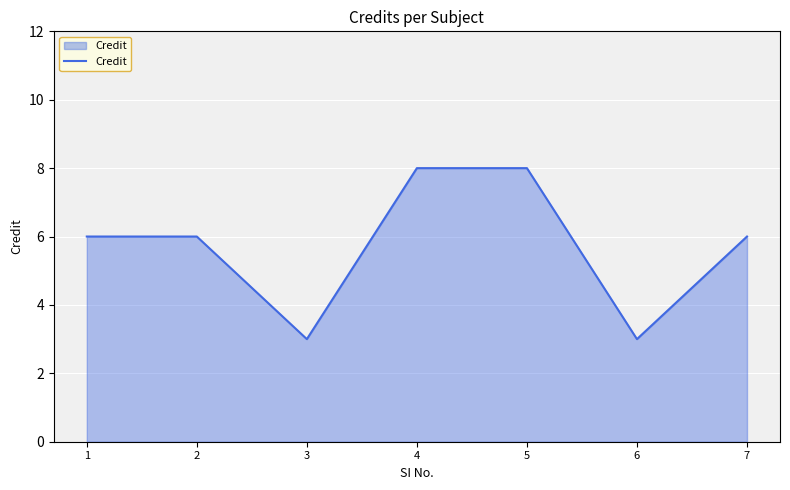

How many categories are shown in the chart?

7